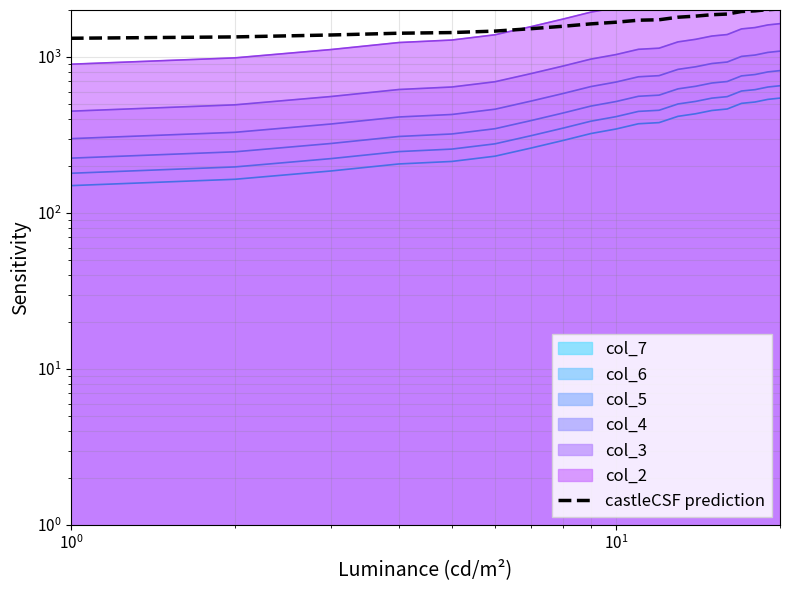

What is the difference between the second highest and second lowest values?

666.6